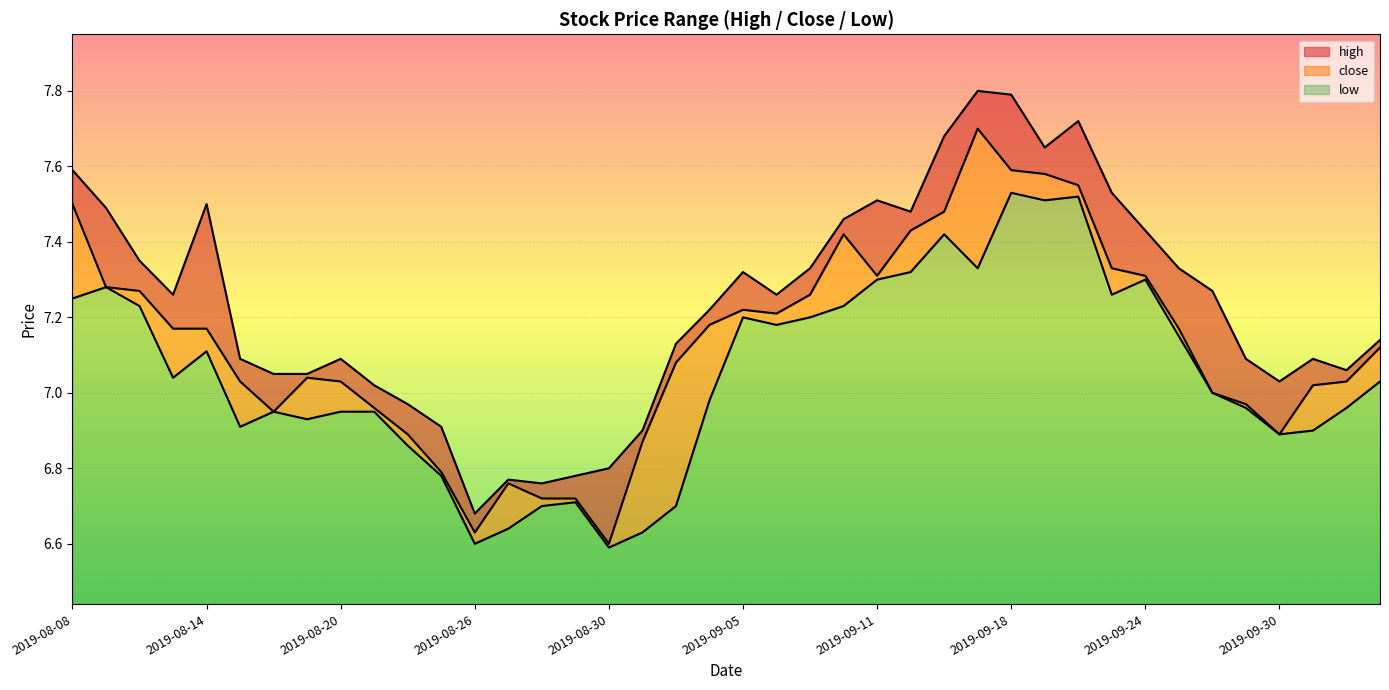

How many values in the high series are below 7?

8